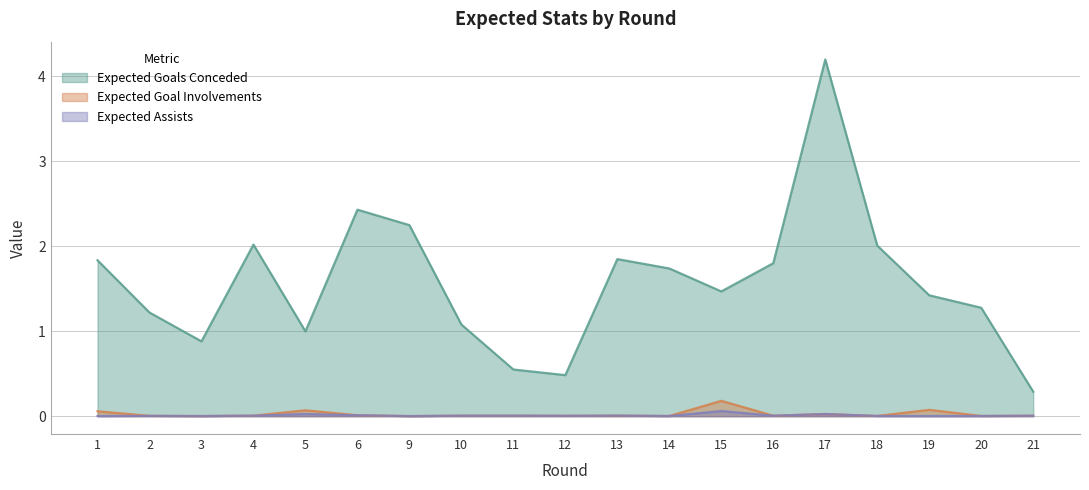

Reading left to right, extract all data points from this chart.

expected_assists: 1=0.0	2=0.0	3=0.0	4=0.0	5=0.0	6=0.0	9=0.0	10=0.0	11=0.0	12=0.0	13=0.0	14=0.0	15=0.1	16=0.0	17=0.0	18=0.0	19=0.0	20=0.0	21=0.0
expected_goal_involvements: 1=0.1	2=0.0	3=0.0	4=0.0	5=0.1	6=0.0	9=0.0	10=0.0	11=0.0	12=0.0	13=0.0	14=0.0	15=0.2	16=0.0	17=0.0	18=0.0	19=0.1	20=0.0	21=0.0
expected_goals_conceded: 1=1.8	2=1.2	3=0.9	4=2.0	5=1.0	6=2.4	9=2.2	10=1.1	11=0.5	12=0.5	13=1.8	14=1.7	15=1.5	16=1.8	17=4.2	18=2.0	19=1.4	20=1.3	21=0.3